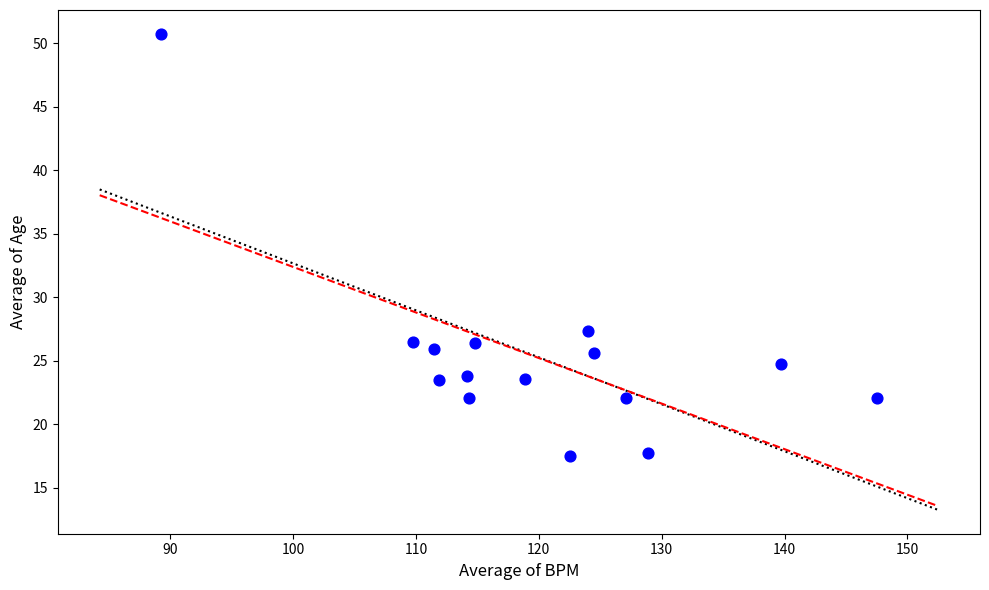

What is the range of X values (max minus min)?

58.2